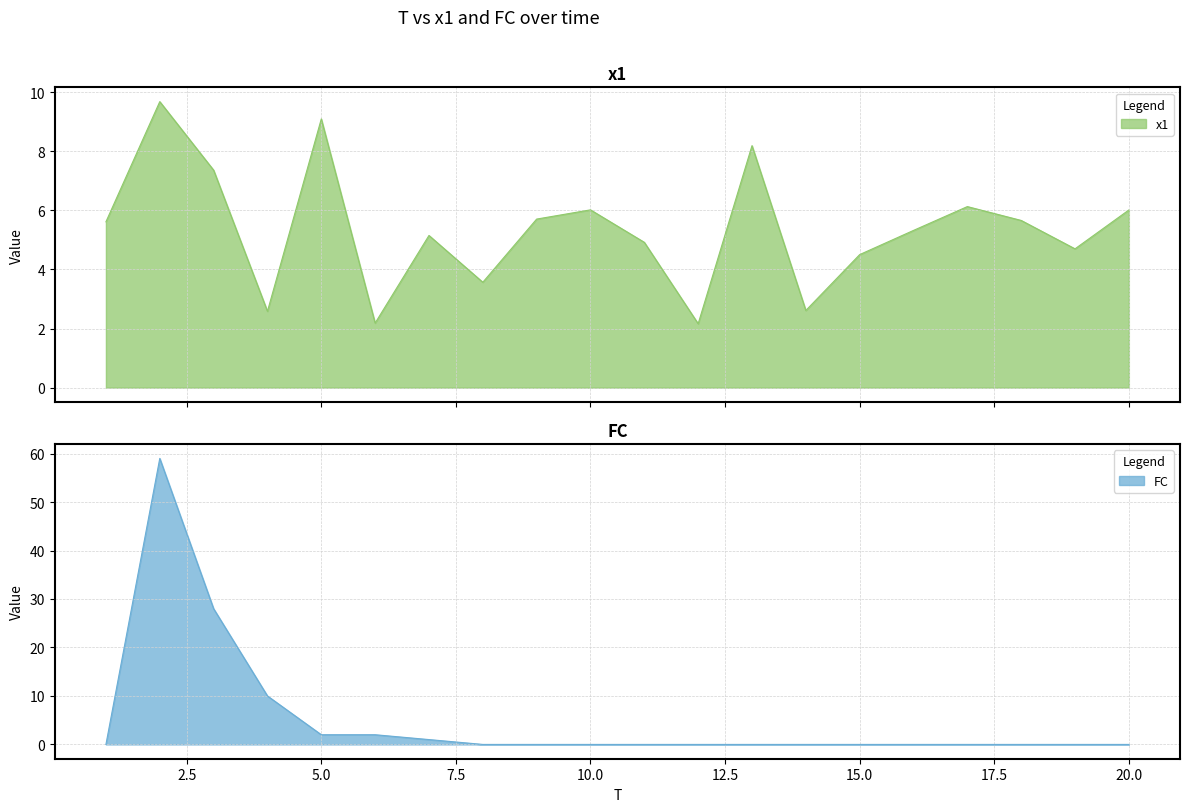

Which category has the lowest value in the FC series?

1